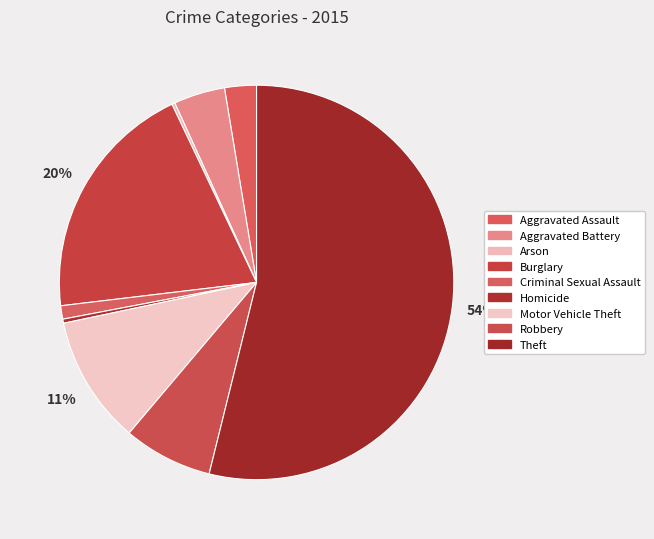

Is there a majority slice in this chart?

Yes